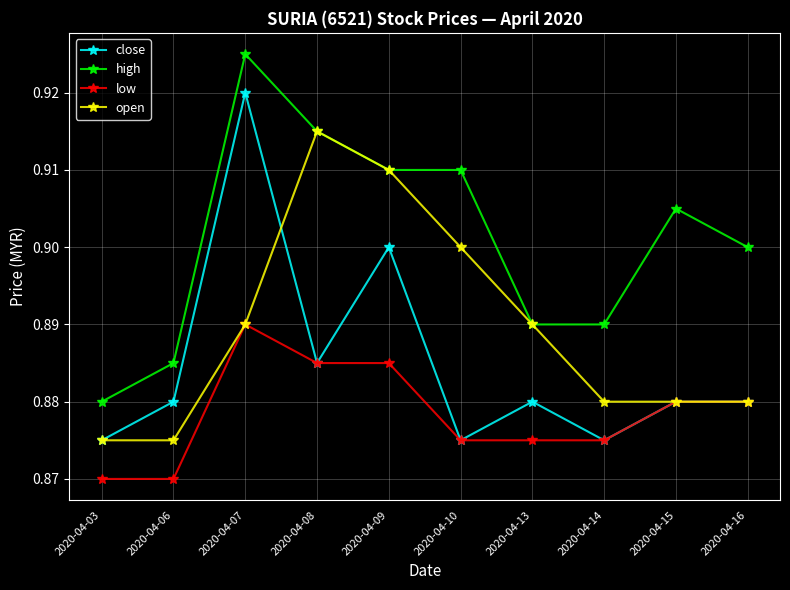

At which category does the chart reach its peak across all series?

2020-04-07